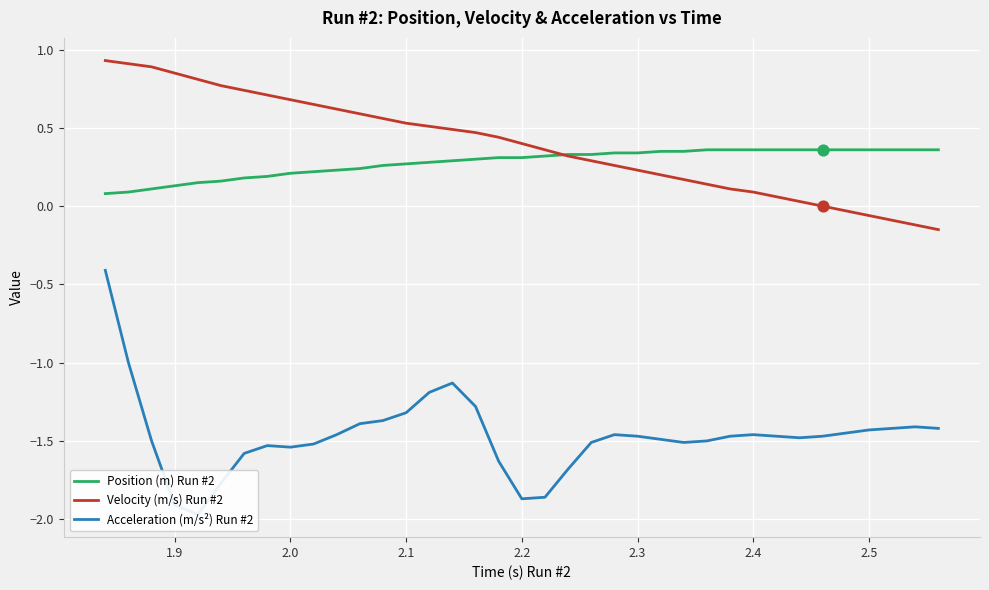

Is the value of Velocity (m/s) Run #2 at 2.1 greater than the value of Position (m) Run #2 at 24?

Yes